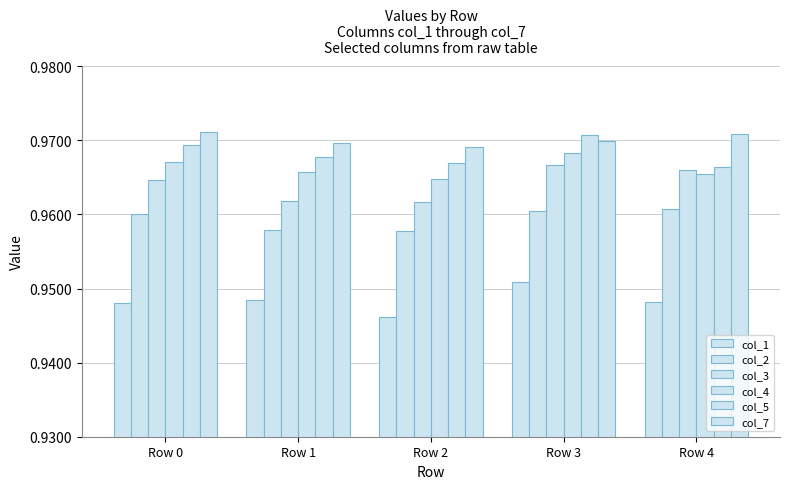

Count the number of categories in the chart.

5